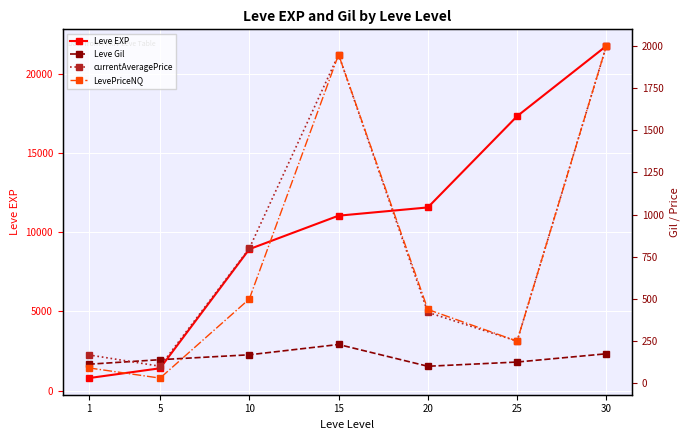

Which series changed the most between 1 and 15?

Leve EXP